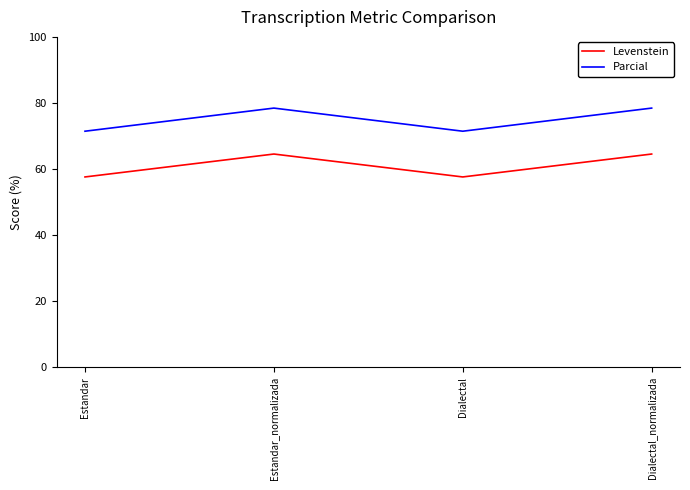

In Levenstein, how many points are lower than both neighbors (excluding endpoints)?

1